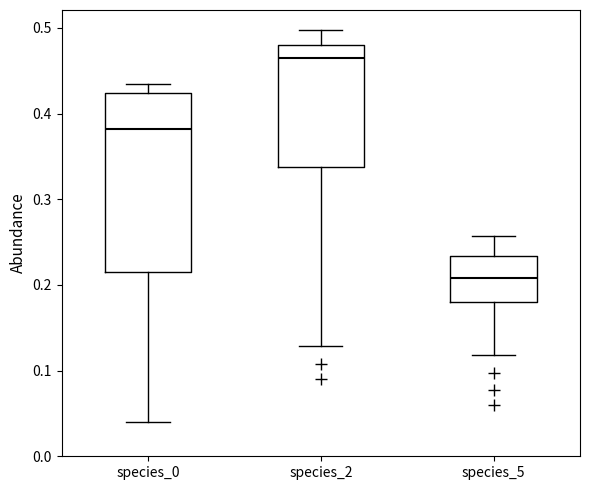

Where does the upper whisker of the box for species_5 end on the y-axis? The values are not printed on the chart, so give them approximately, as read against the axis.

0.26